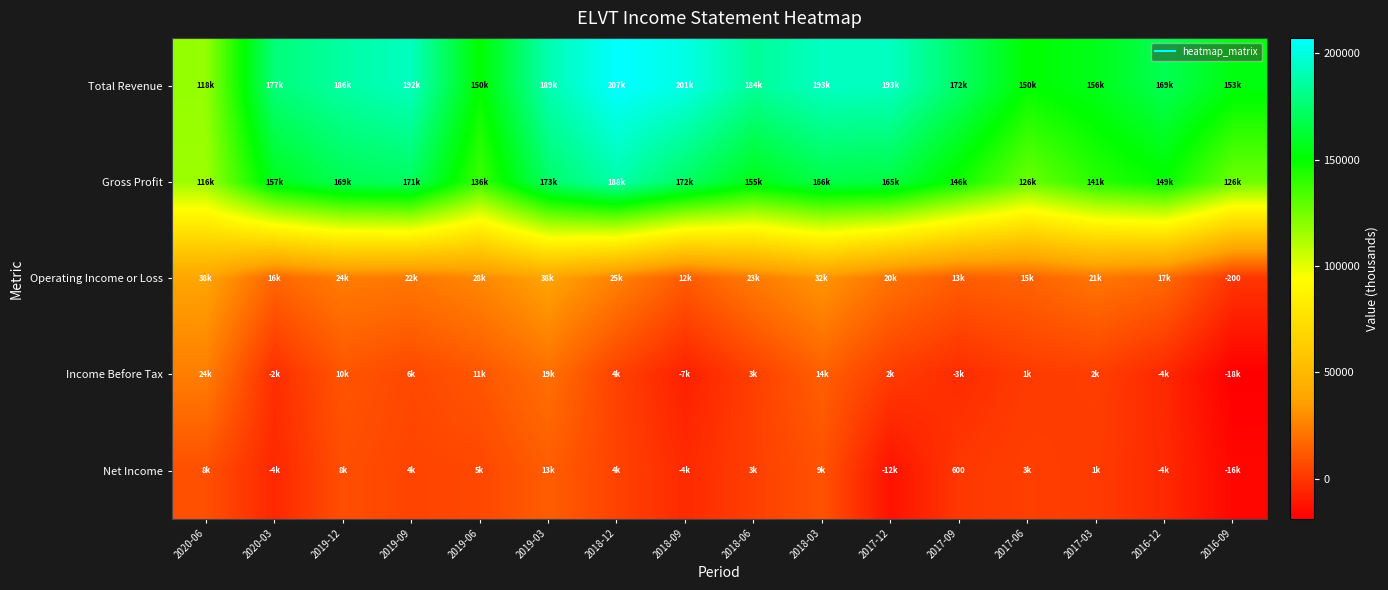

Where is Operating Income or Loss nearest to the value 18950?

2017-12